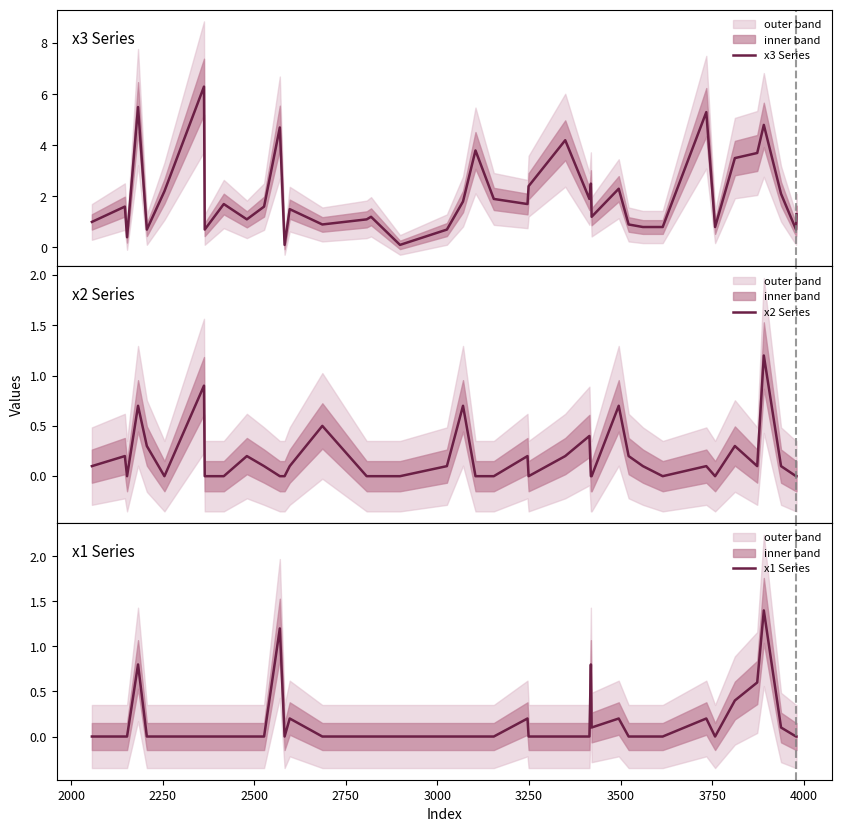

What is the sum of all x3 Series values?

81.5